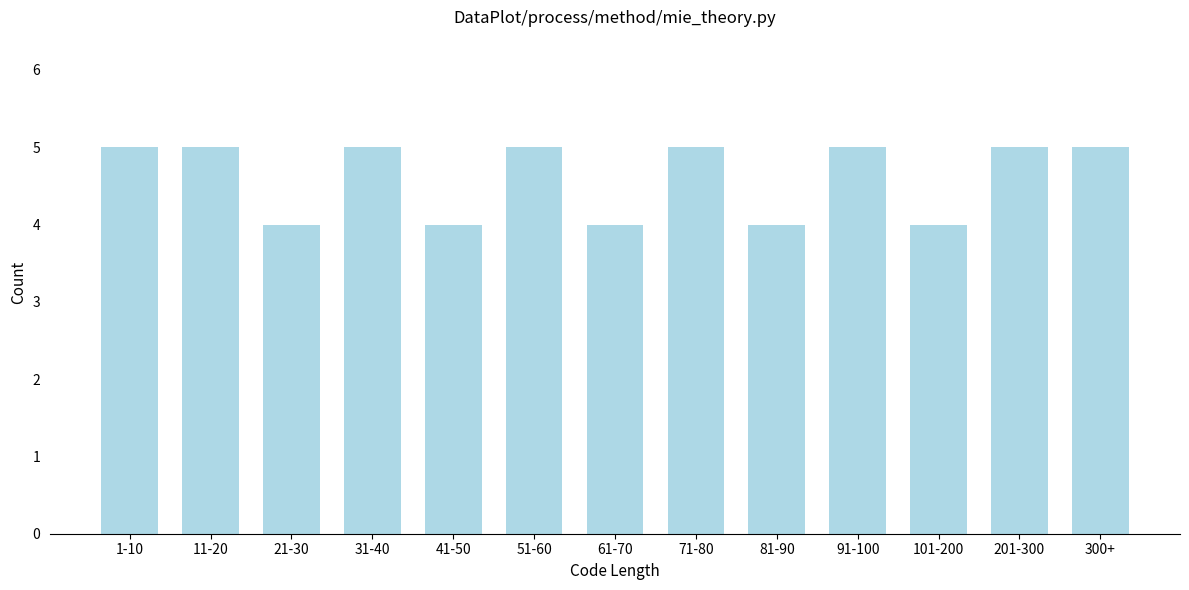

Reading left to right, transcribe all the data shown in this chart.

5	5	4	5	4	5	4	5	4	5	4	5	5